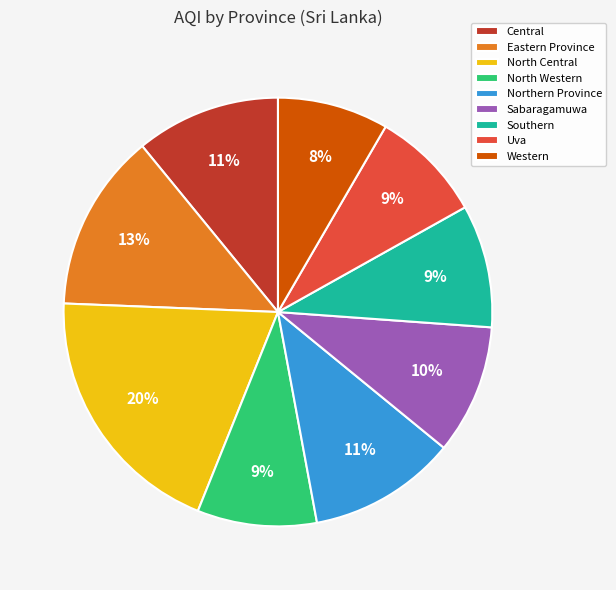

Between Uva and Central, which is larger?

Central